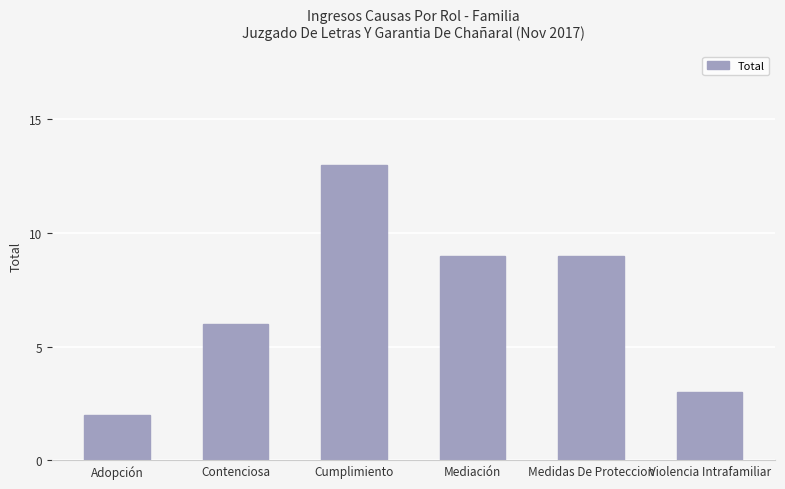

Reading left to right, extract all data points from this chart.

2	6	13	9	9	3